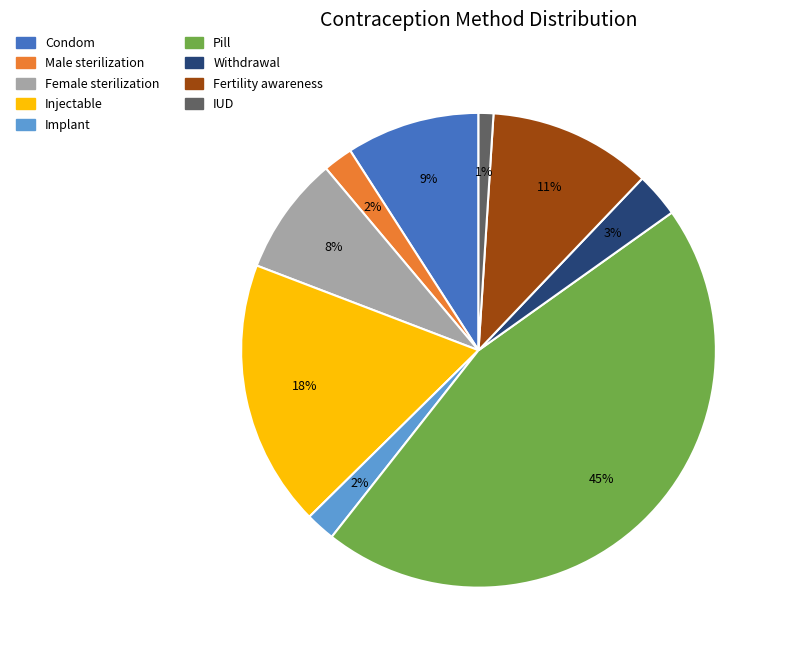

True or false: Male sterilization accounts for 17% of the total.

False